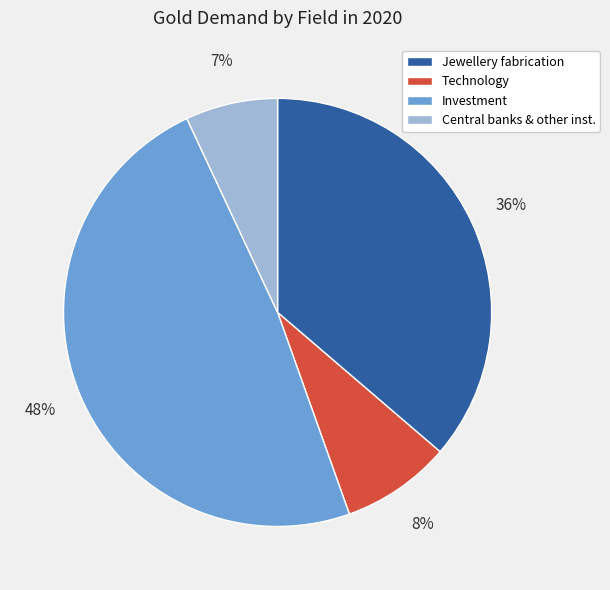

Which category has the smallest portion of the pie?

Central banks & other inst.